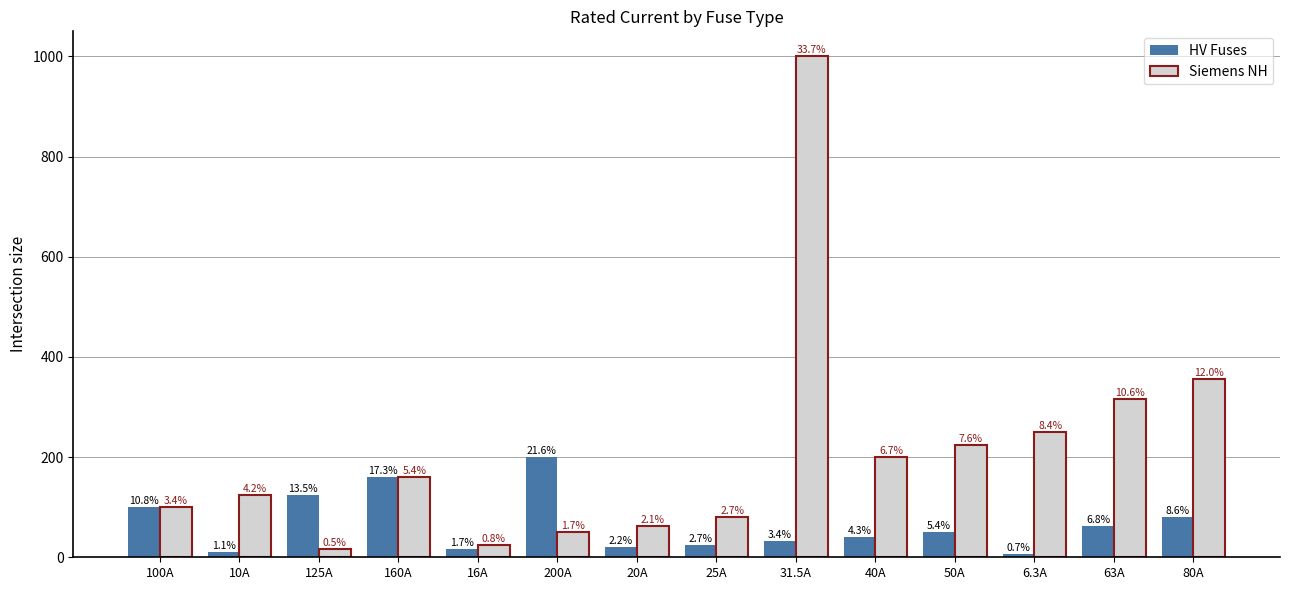

What are all the series names shown in the legend?

HV Fuses, Siemens NH